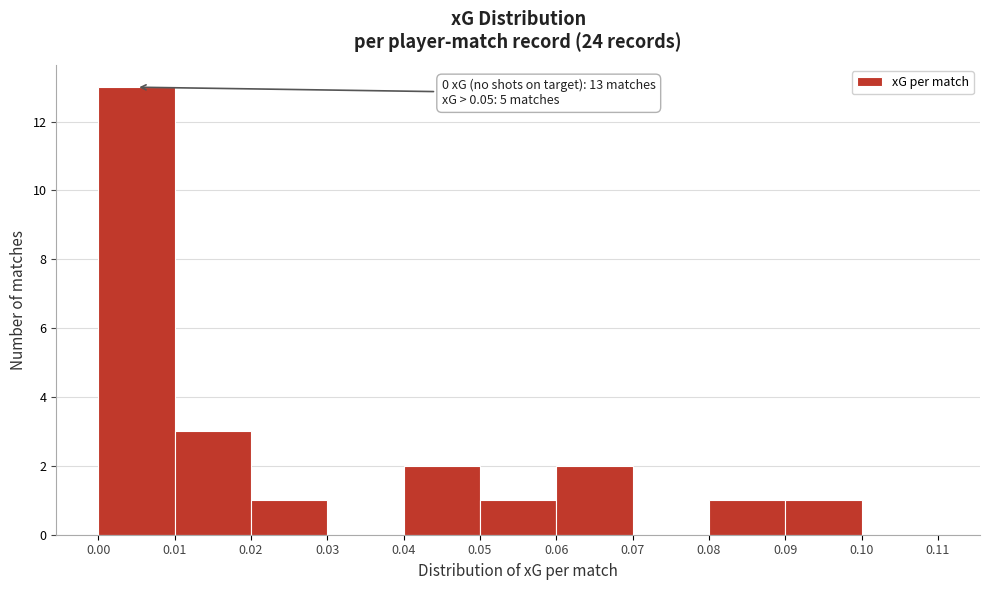

Which range on the x-axis has the tallest bar?

0.00 to 0.01